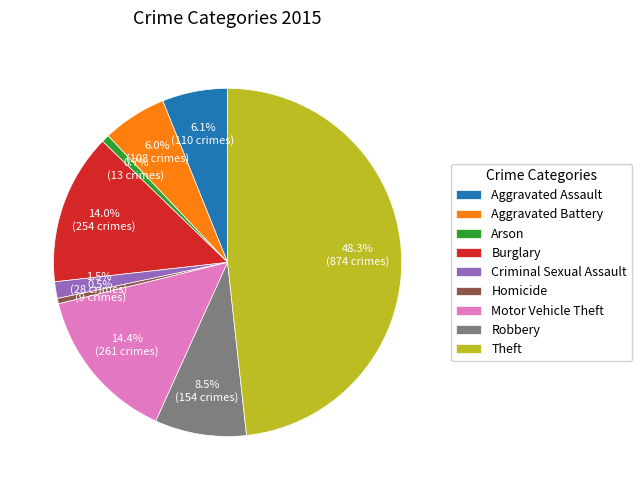

The Aggravated Battery slice represents 6% of the pie. True or false?

True